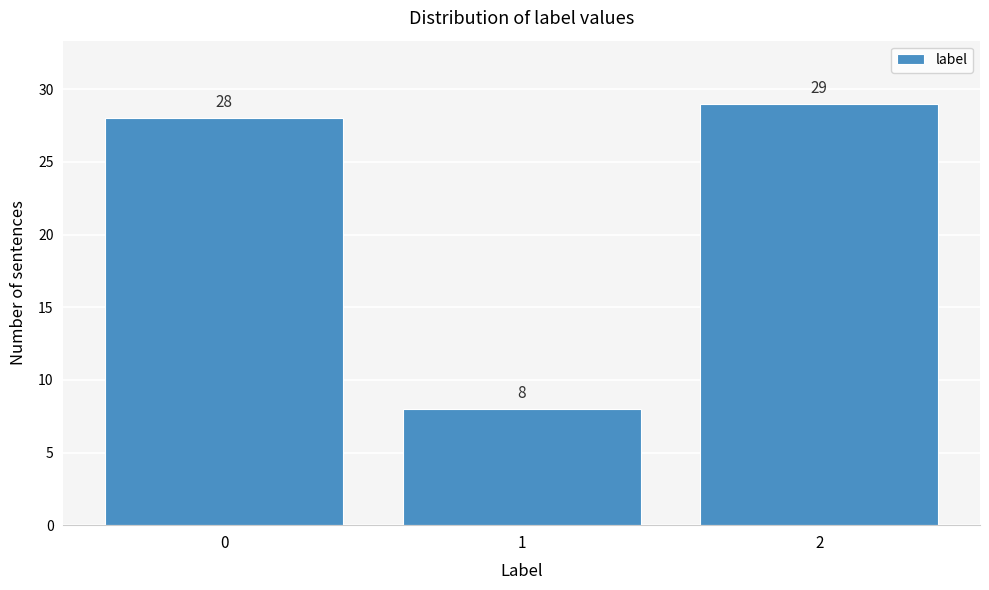

Reading right to left, transcribe all the data shown in this chart.

29	8	28